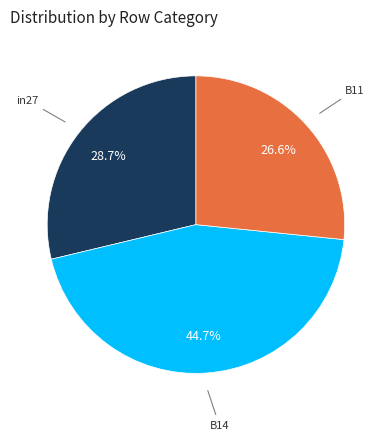

Is there a majority slice in this chart?

No